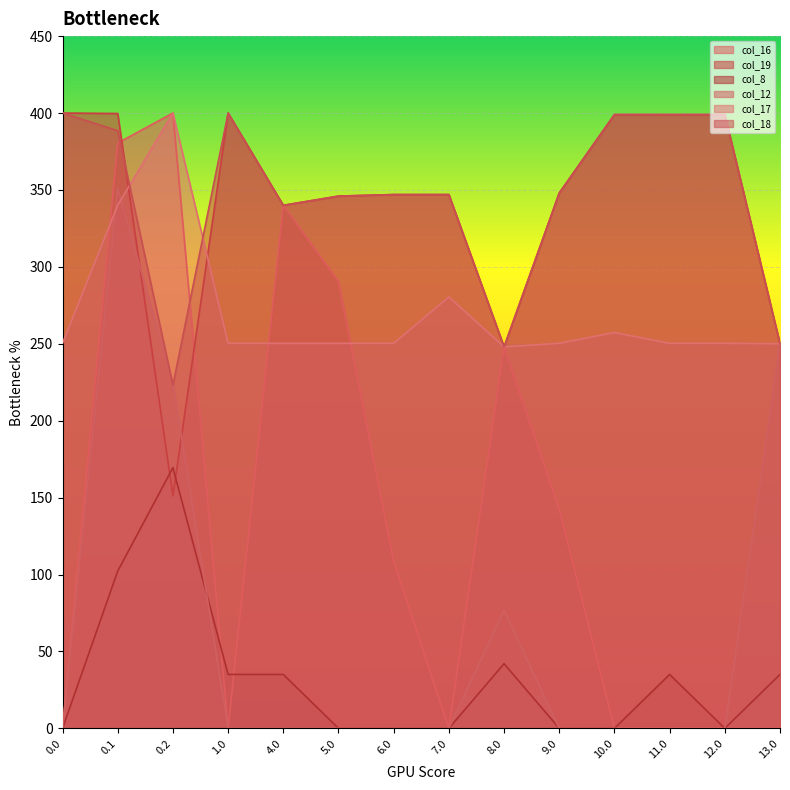

What position from the left is 5.0?

6